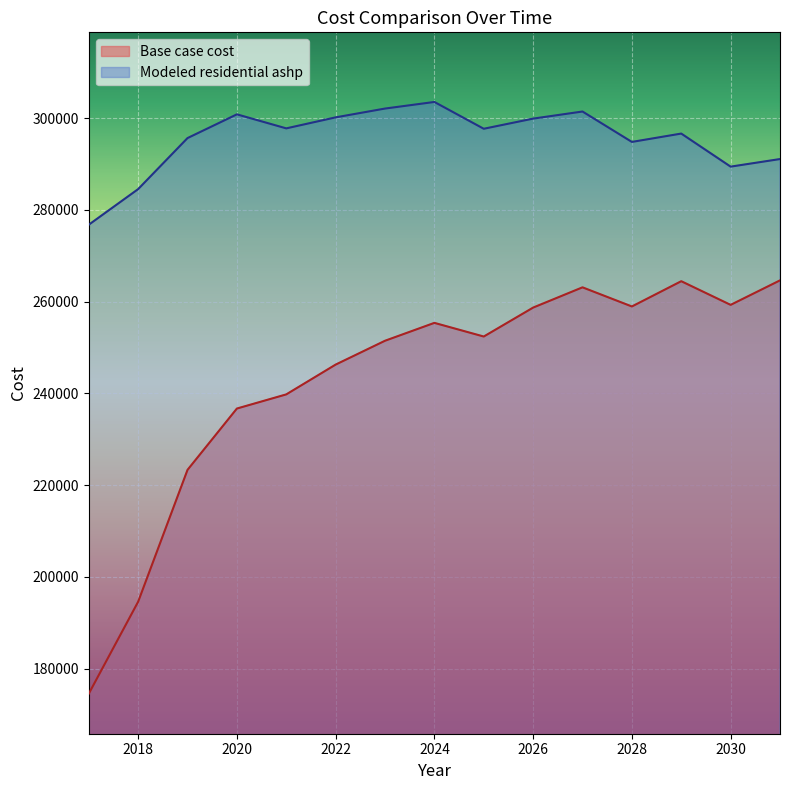

True or false: Base case cost has a value of 252395.5 at 2025.

True